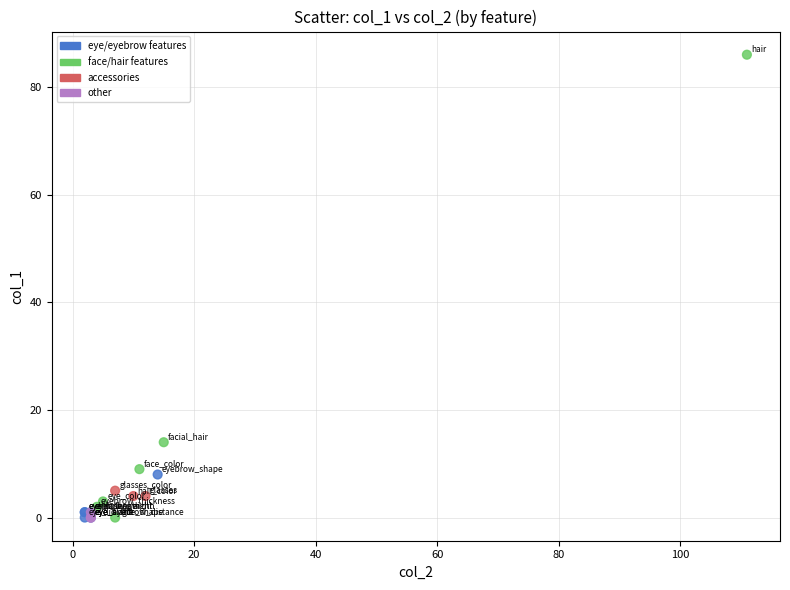

What Y value in the scatter plot is closest to 43?

14